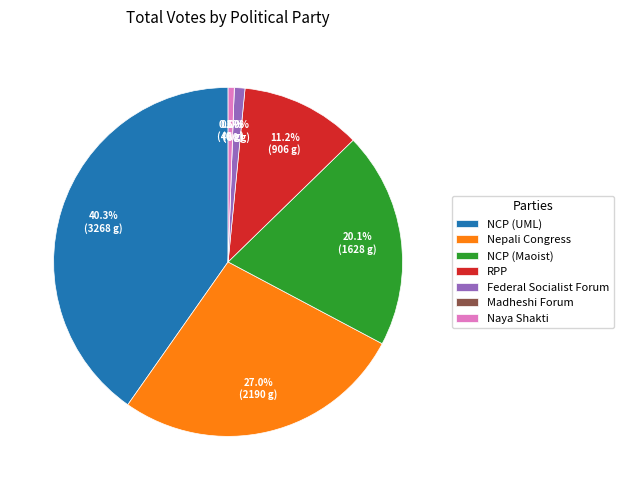

Is there any slice that represents more than half of the pie?

No